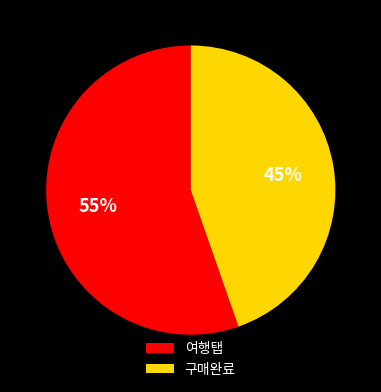

To the nearest percent, what portion does 여행탭 represent?

55%